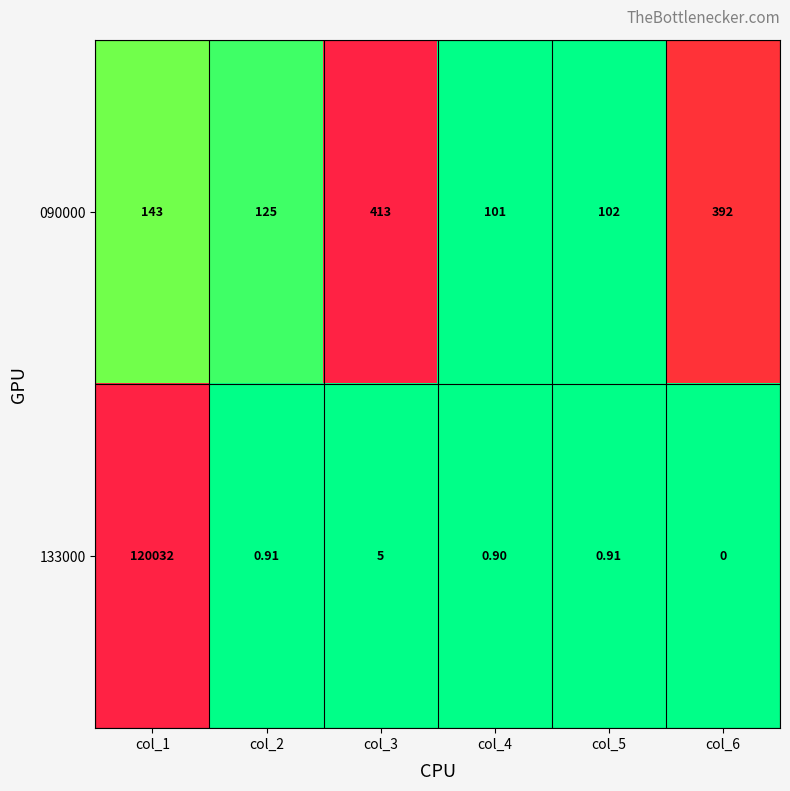

Which series has the largest range (max minus min)?

133000